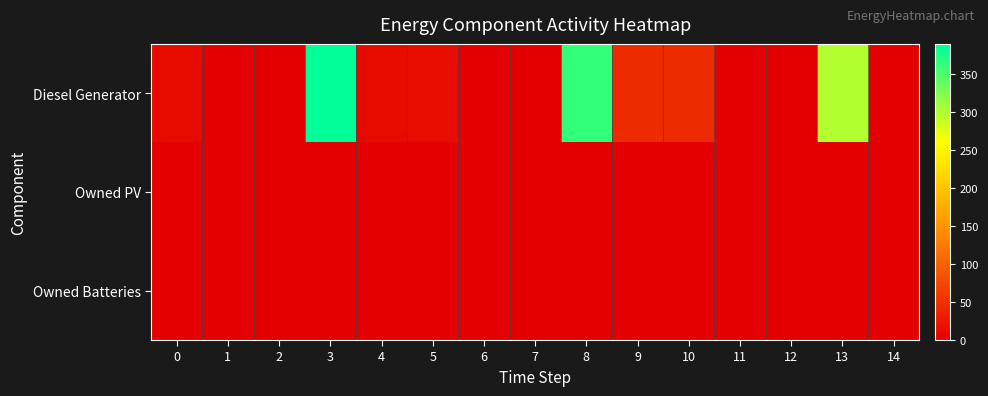

Between 10 and 4, which is larger?

10